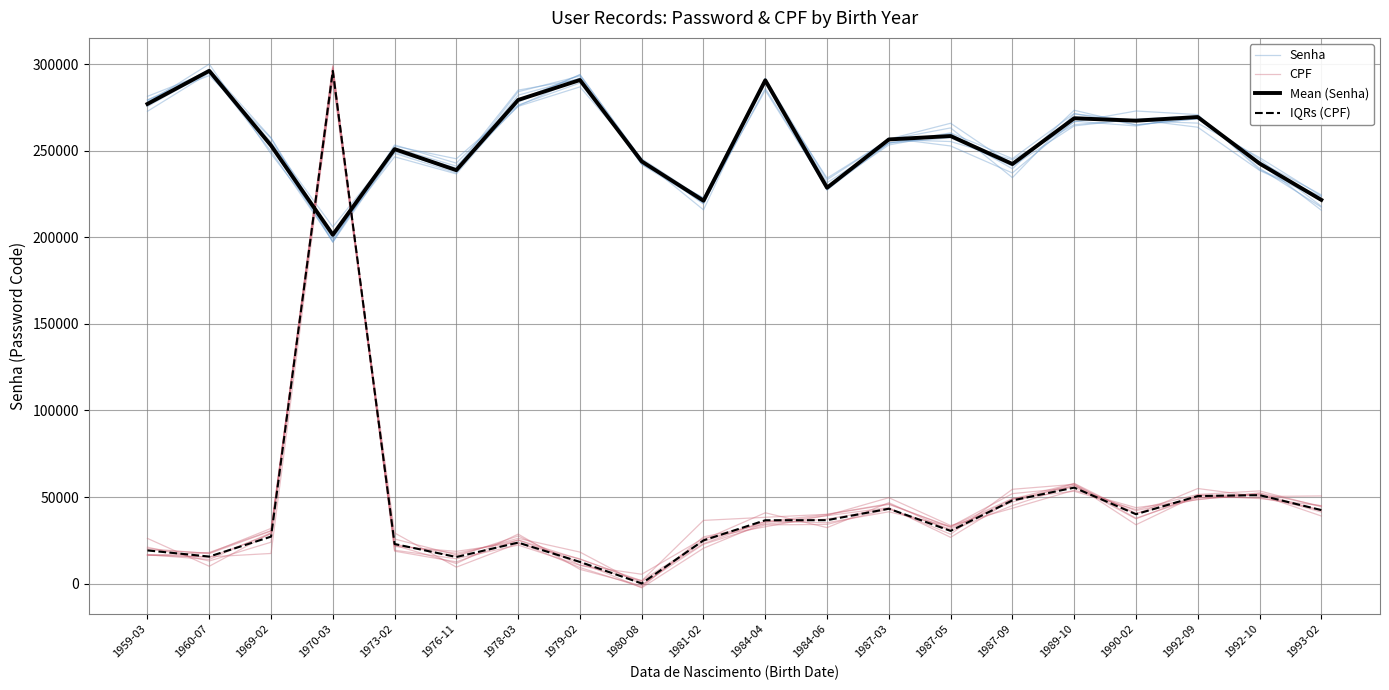

What is the value of the IQRs (CPF) point at the 19th from the left?

51086.2